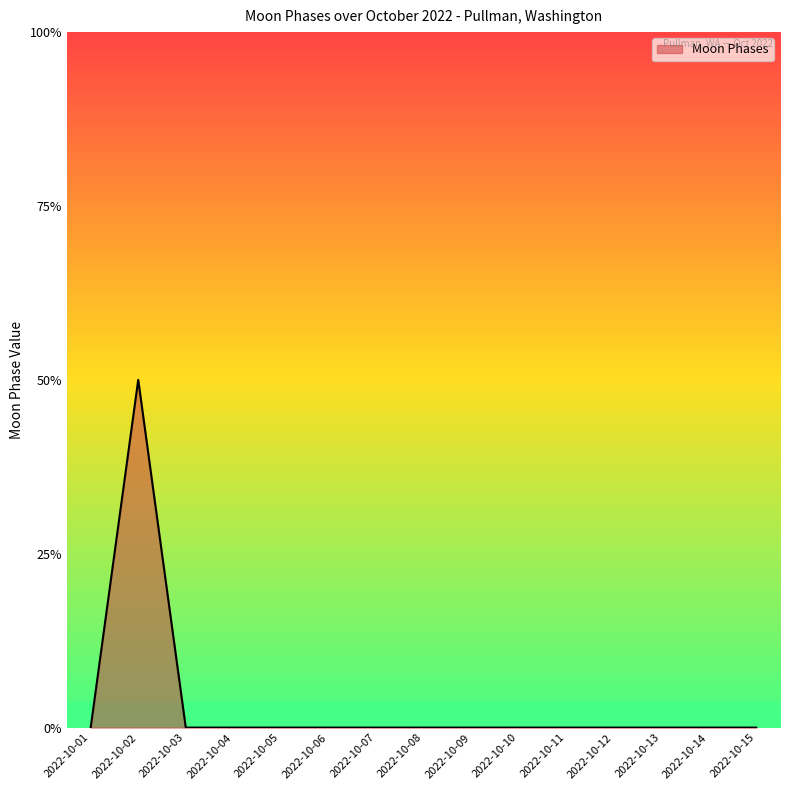

Does the chart have visible grid lines?

No